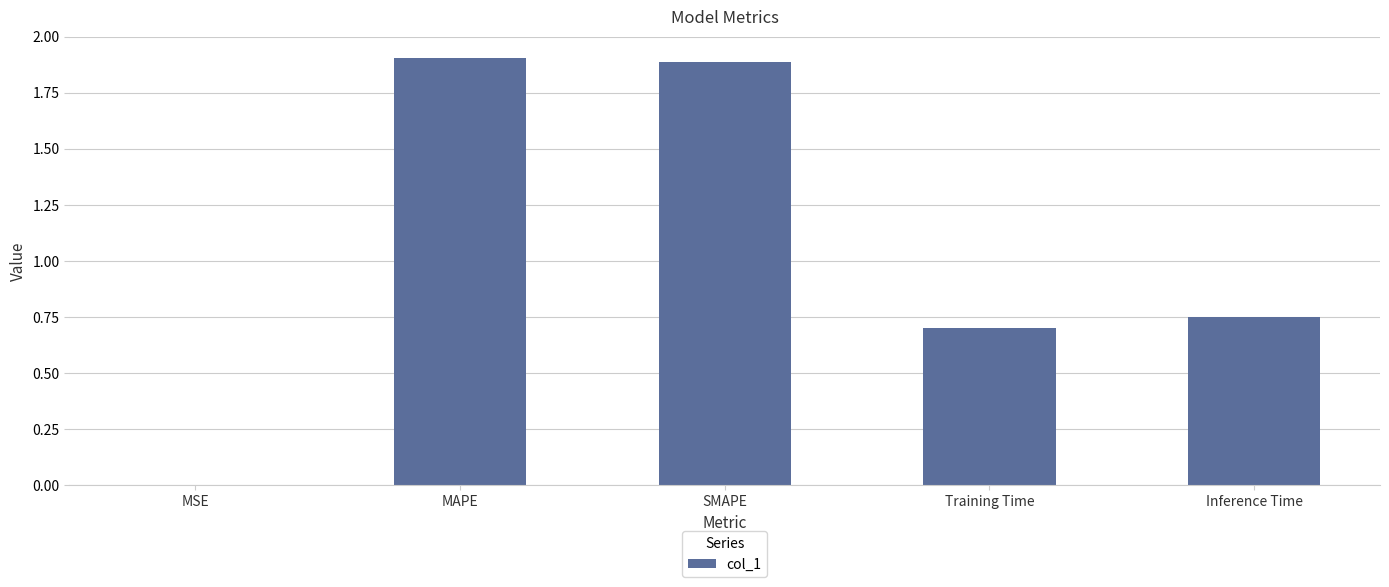

What is the sum of all values?

5.2